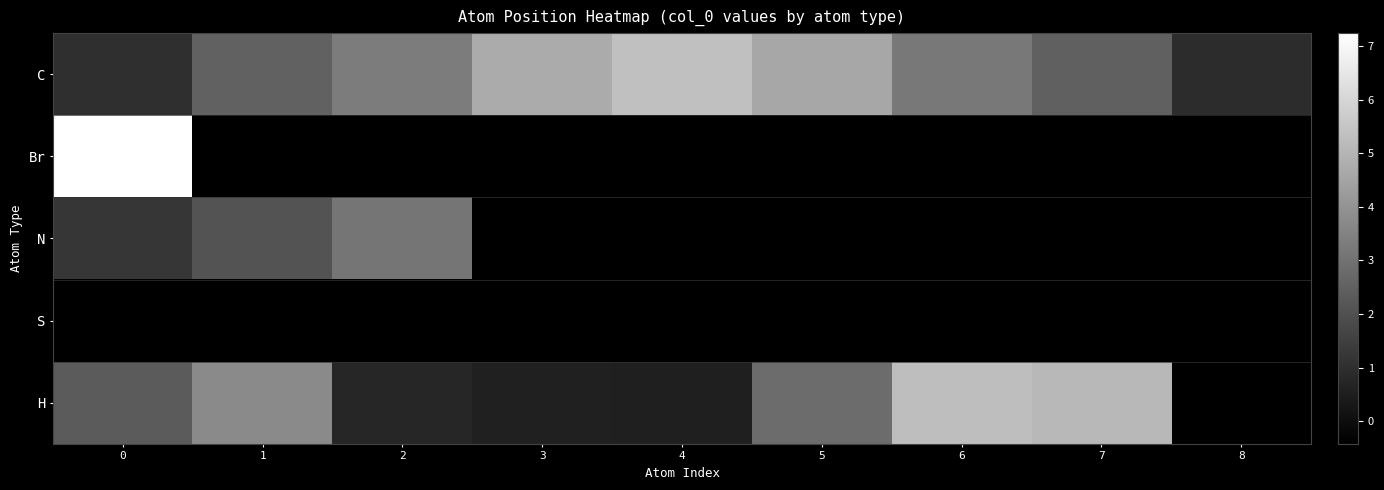

Where does the C series first go above 3?

2